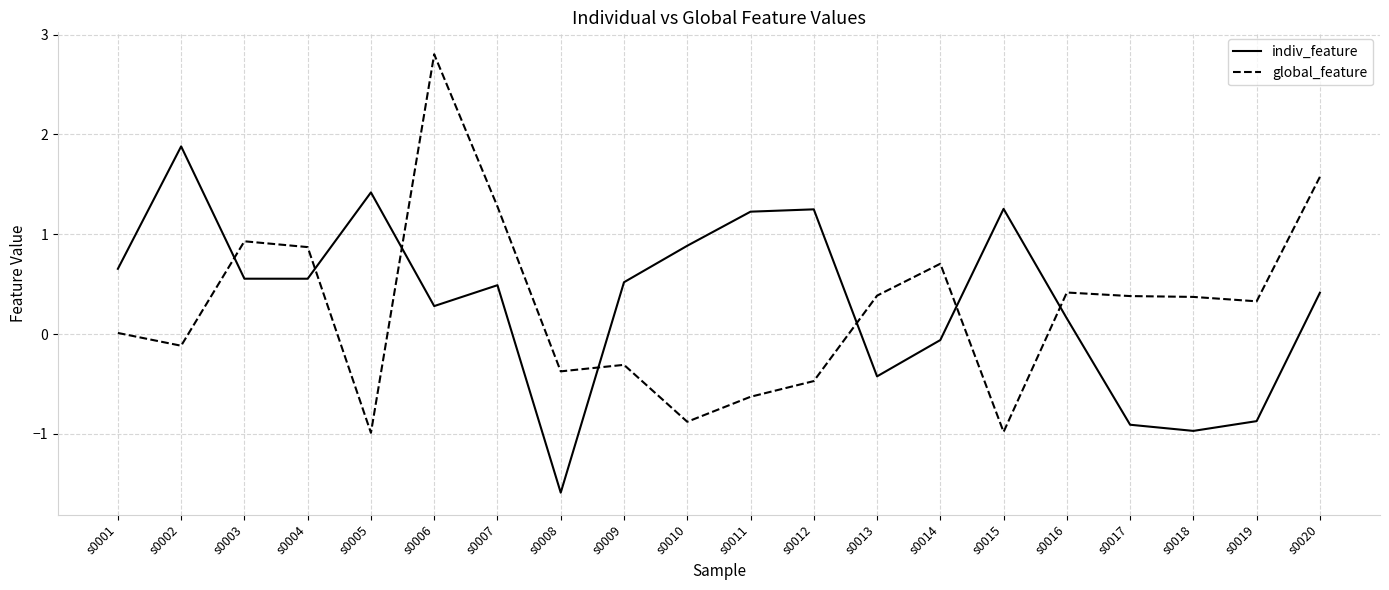

What is the difference between the maximum and minimum values in the global_feature series?

3.8